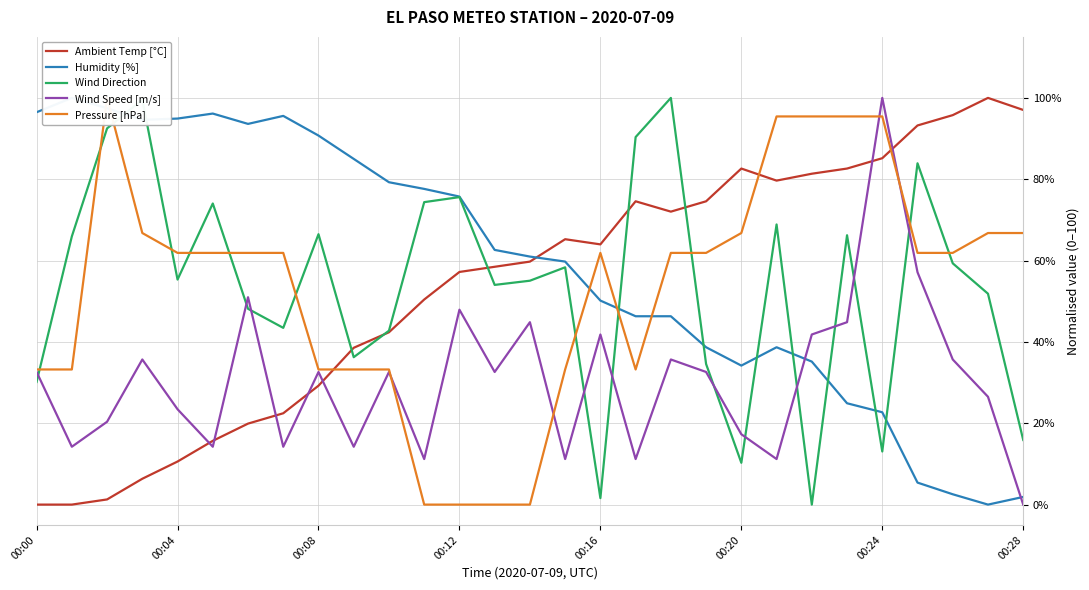

Reading right to left, what are all the values shown in this chart?

Ambient Temp [°C]: 97.0	100.0	95.8	93.2	85.2	82.6	81.4	79.7	82.6	74.6	72.0	74.6	64.0	65.3	59.7	58.5	57.2	50.4	42.4	38.6	29.2	22.5	19.9	15.7	10.6	6.4	1.3	0.0	0.0
Humidity [%]: 1.9	0.0	2.5	5.4	22.7	24.9	35.2	38.7	34.2	38.7	46.3	46.3	50.2	59.8	61.0	62.6	75.7	77.6	79.3	85.0	90.7	95.6	93.6	96.1	94.9	94.6	97.5	100.0	96.5
Wind Direction: 15.9	51.9	59.3	83.9	13.1	66.2	0.0	68.9	10.3	34.6	100.0	90.4	1.6	58.3	55.0	54.0	75.6	74.4	42.8	36.2	66.5	43.5	48.1	74.0	55.3	99.6	92.5	65.9	30.2
Wind Speed [m/s]: 0.0	26.5	35.7	57.1	100.0	44.9	41.8	11.2	17.3	32.6	35.7	11.2	41.8	11.2	44.9	32.6	47.9	11.2	32.6	14.2	32.6	14.2	51.0	14.2	23.4	35.7	20.4	14.2	32.6
Pressure [hPa]: 66.8	66.8	61.9	61.9	95.4	95.4	95.4	95.4	66.8	61.9	61.9	33.2	61.9	33.2	0.0	0.0	0.0	0.0	33.2	33.2	33.2	61.9	61.9	61.9	61.9	66.8	100.0	33.2	33.2